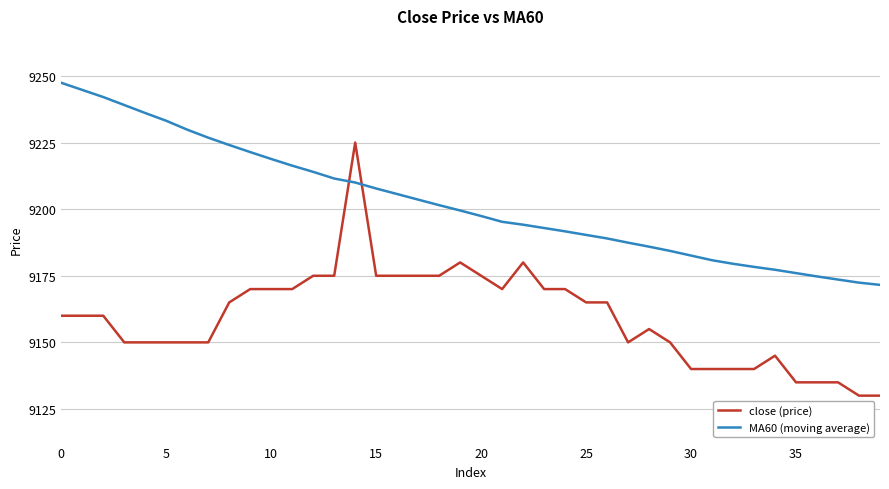

True or false: MA60 (moving average) and close (price) intersect in this chart.

True